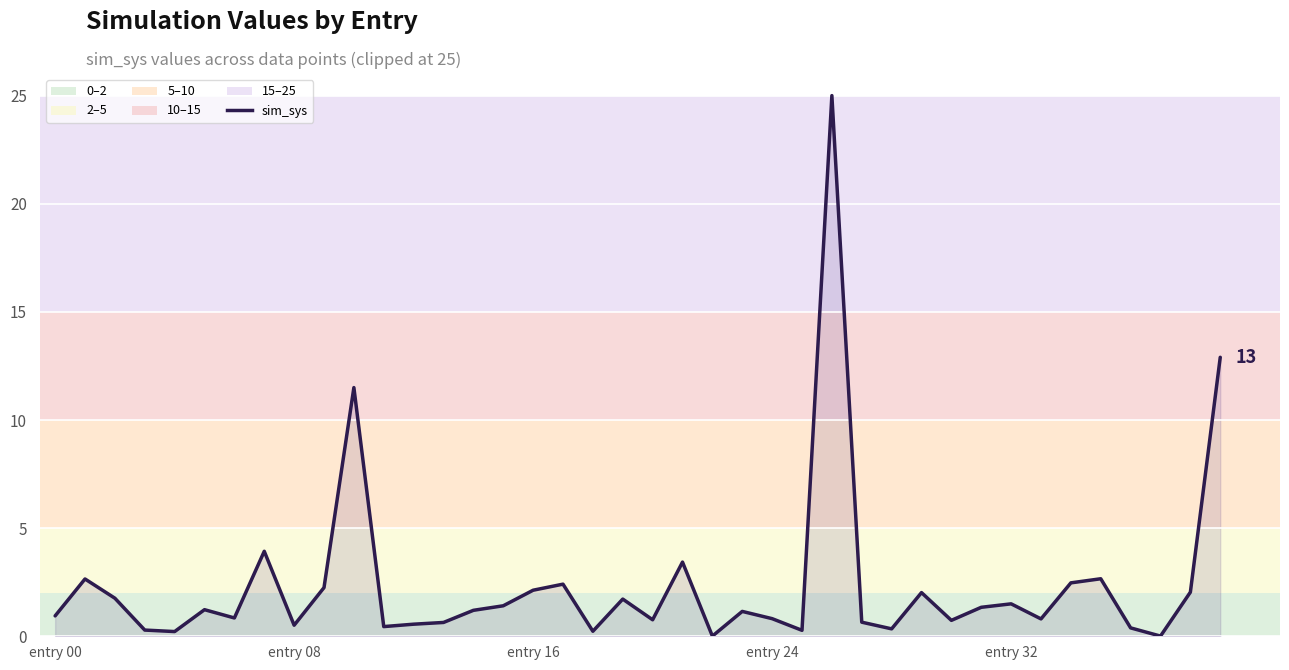

What is the sum of all values?

96.2